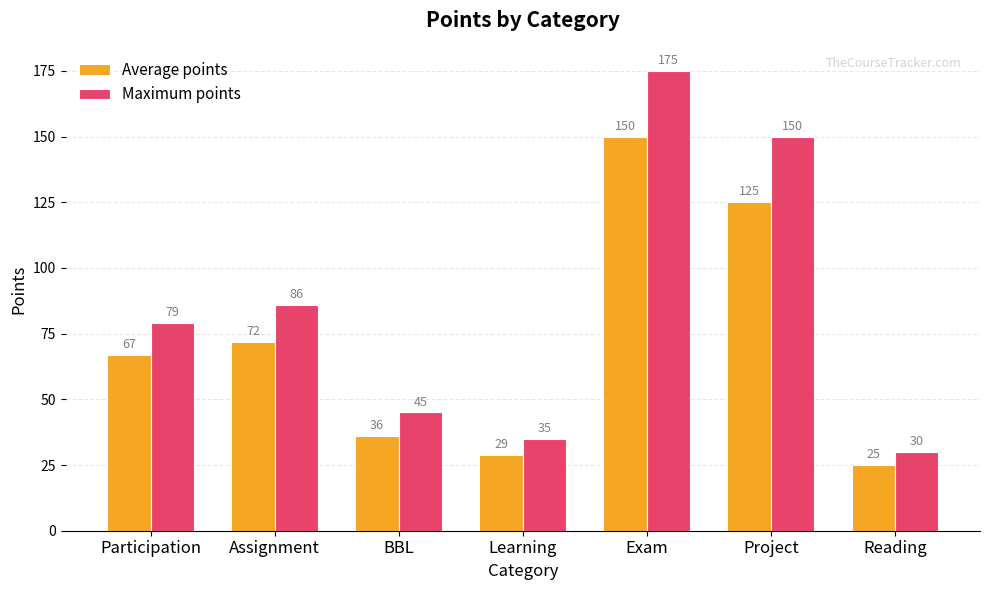

Reading left to right, what are all the values shown in this chart?

Average points: Participation=67	Assignment=72	BBL=36	Learning=29	Exam=150	Project=125	Reading=25
Maximum points: Participation=79	Assignment=86	BBL=45	Learning=35	Exam=175	Project=150	Reading=30